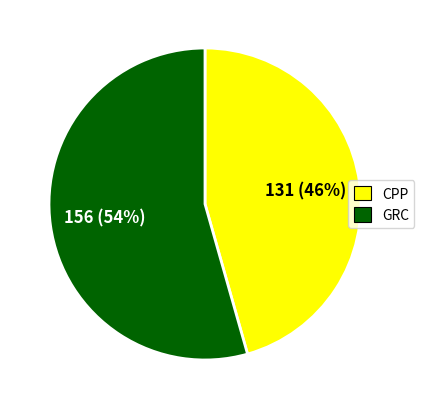

Rank the categories by value from lowest to highest.

CPP, GRC